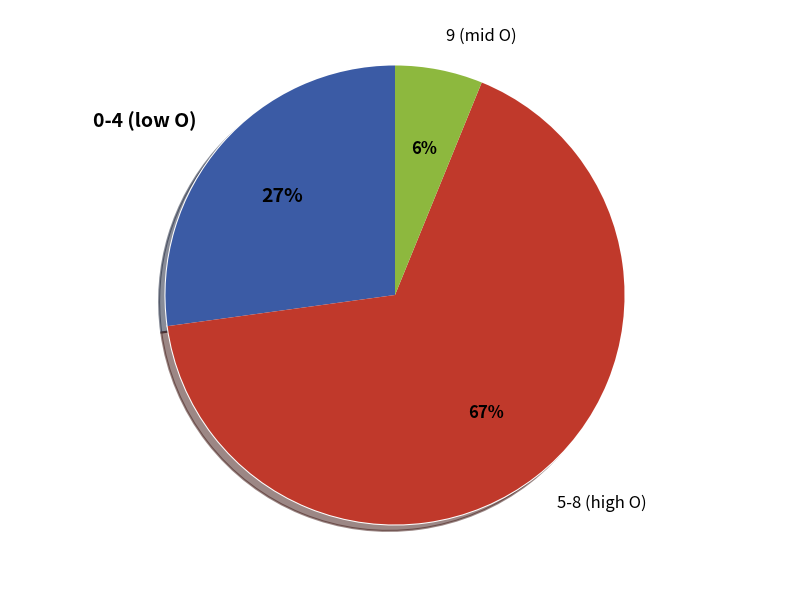

Which has a higher value, 0 or 8?

8